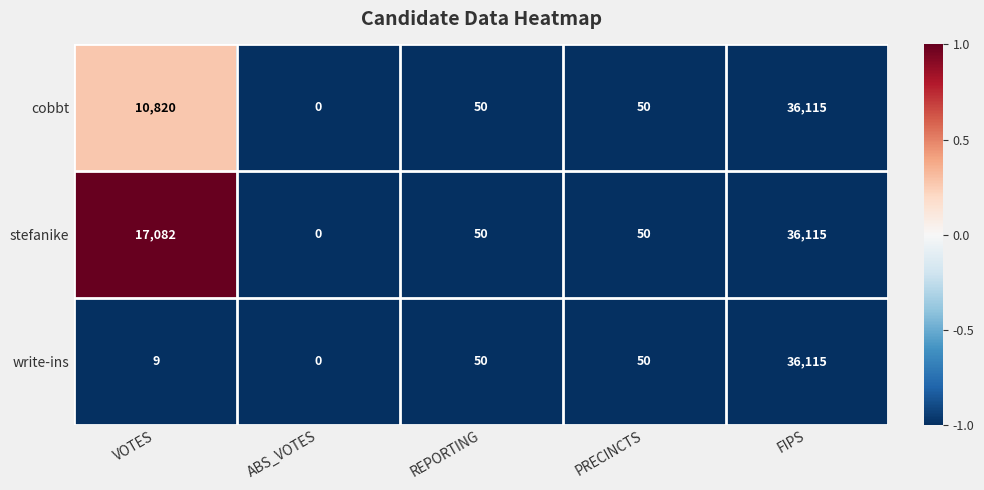

Which series has the largest total across all categories?

stefanike